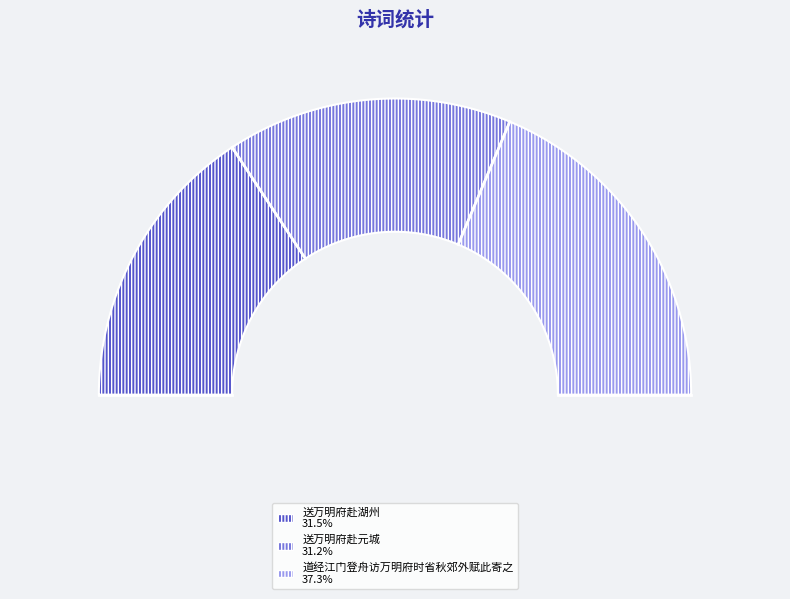

Which slice is the smallest?

送万明府赴元城